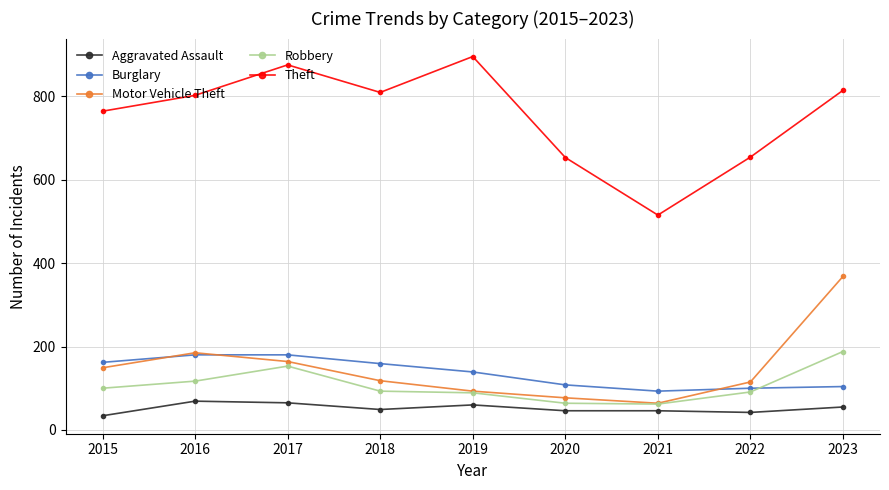

What is the value of the Burglary point at the 8th from the left?

100